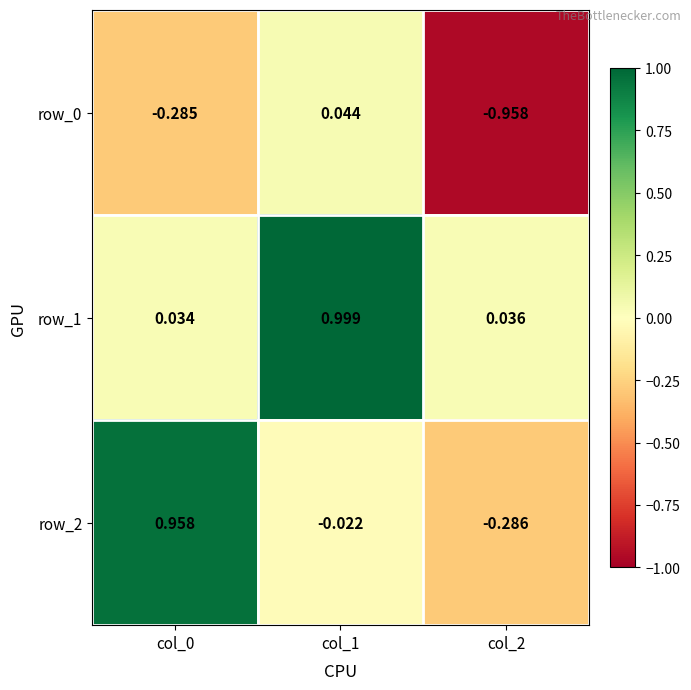

Is the value of row_2 at col_0 greater than the value of row_0 at col_1?

Yes